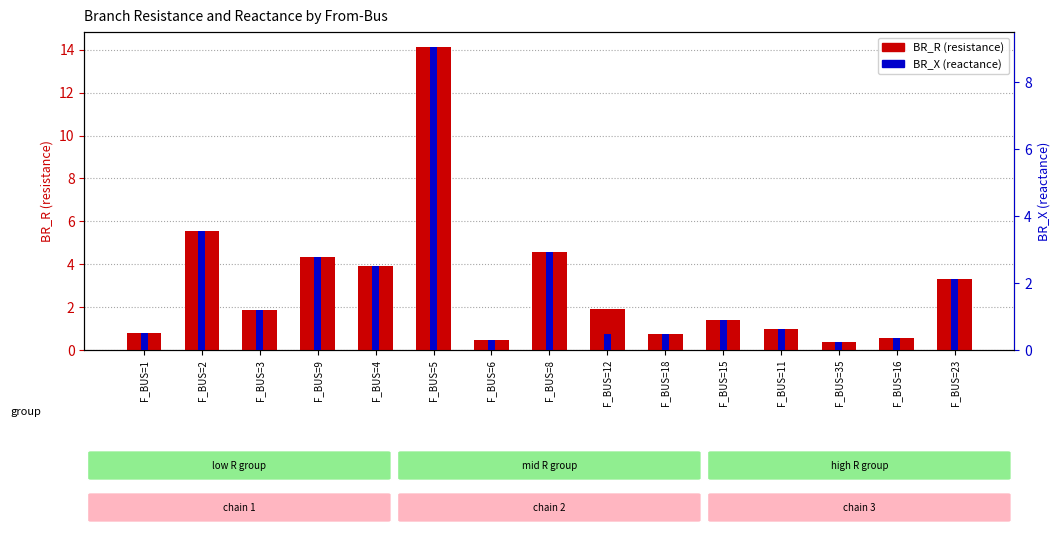

Which series has the largest total across all categories?

BR_R (resistance)